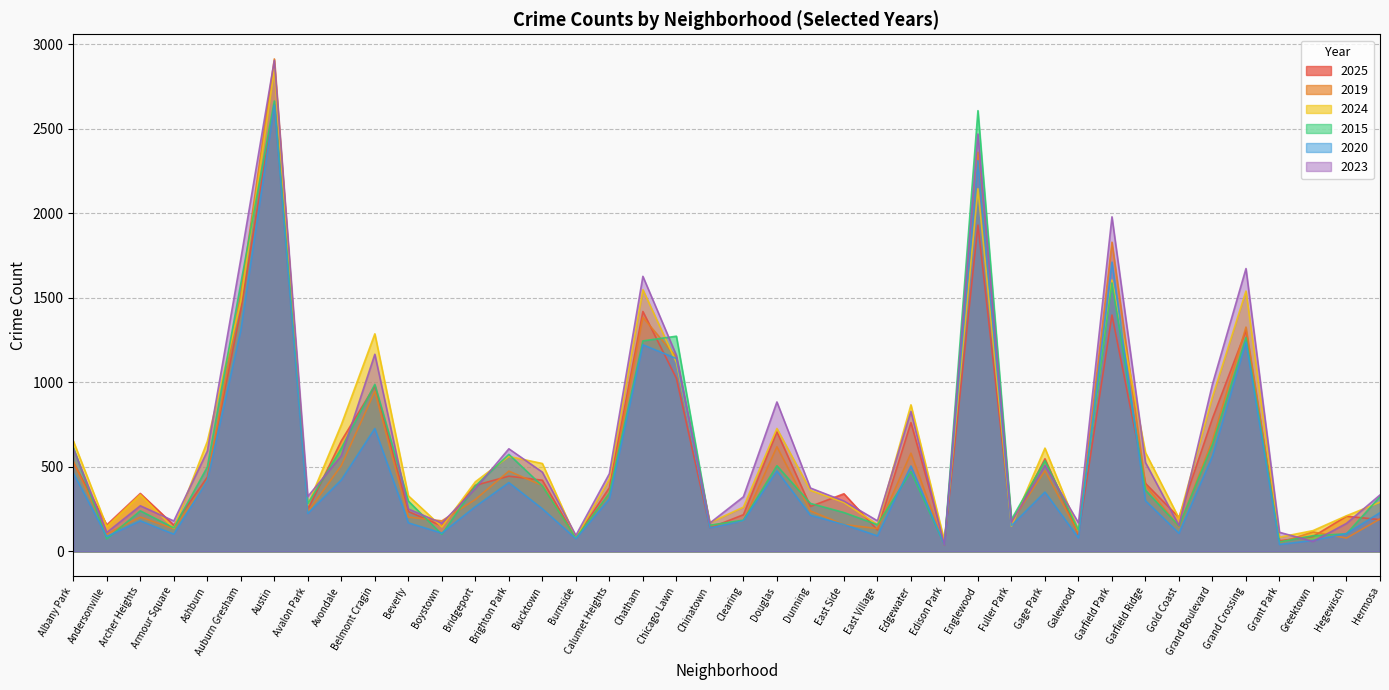

At which label does 2020 reach its minimum?

Edison Park